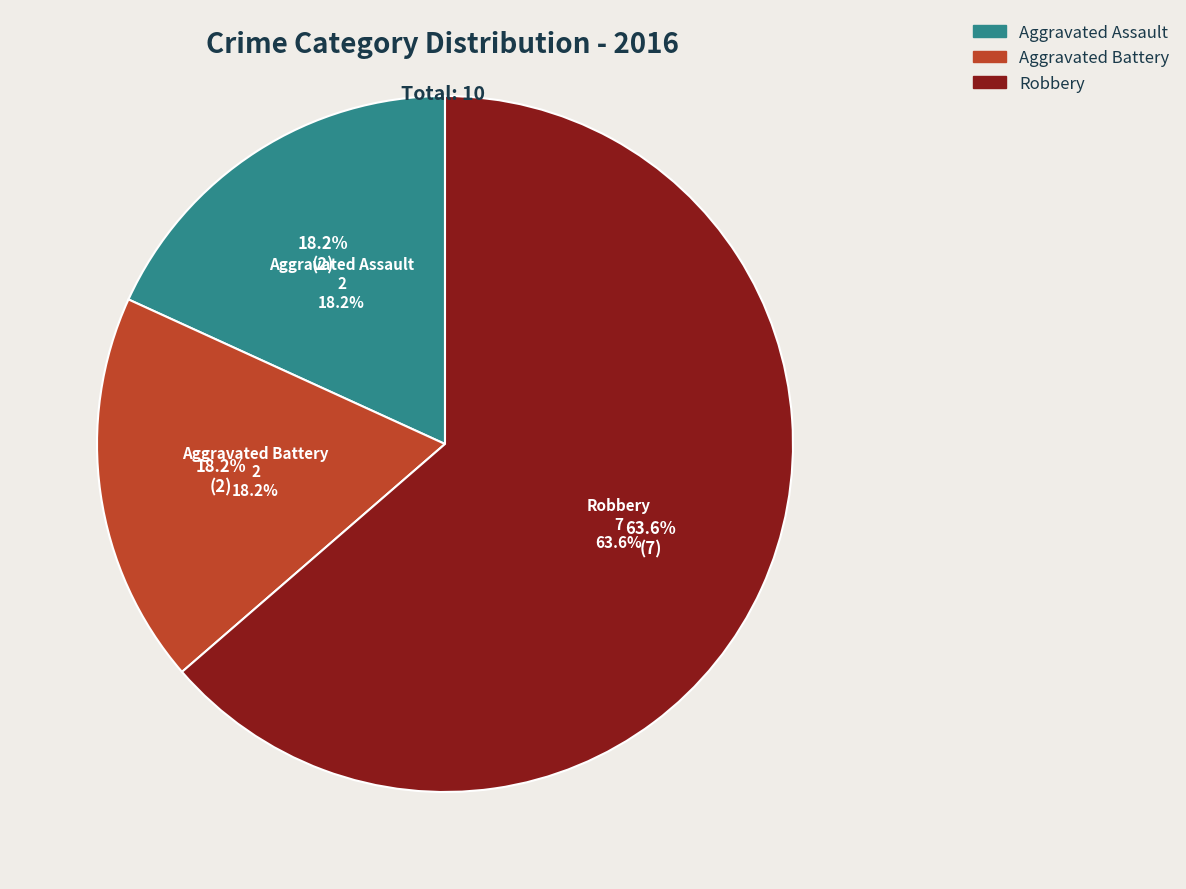

What is the change in value from Aggravated Assault to Robbery?

+5